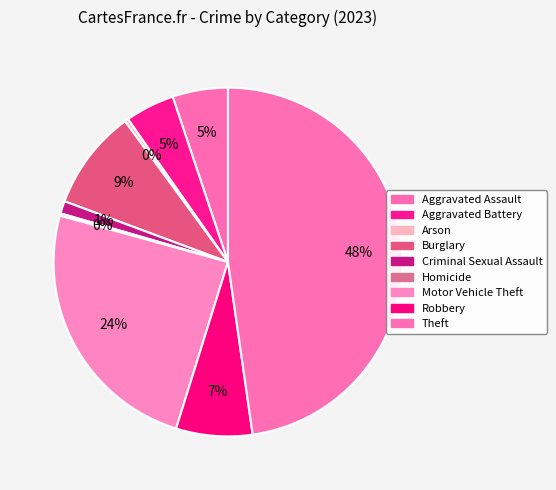

Does Criminal Sexual Assault account for over 50% of the chart?

No